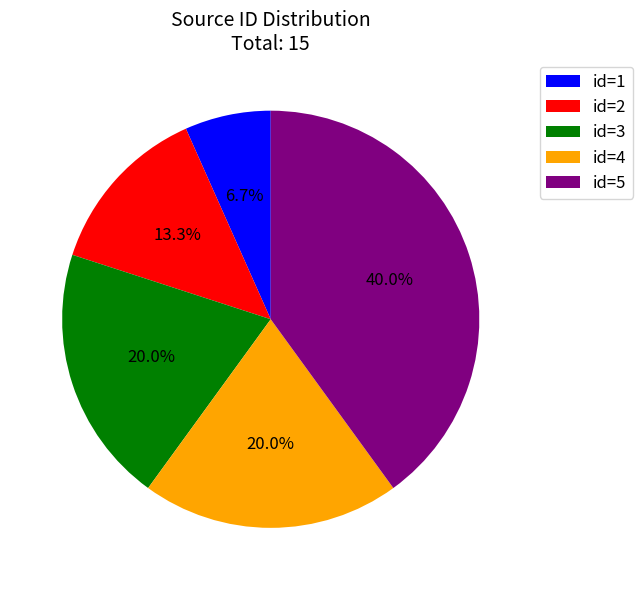

Between id=4 and id=1, which is larger?

id=4